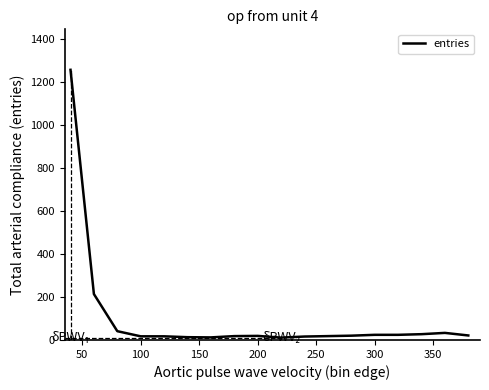

What is the average value?

99